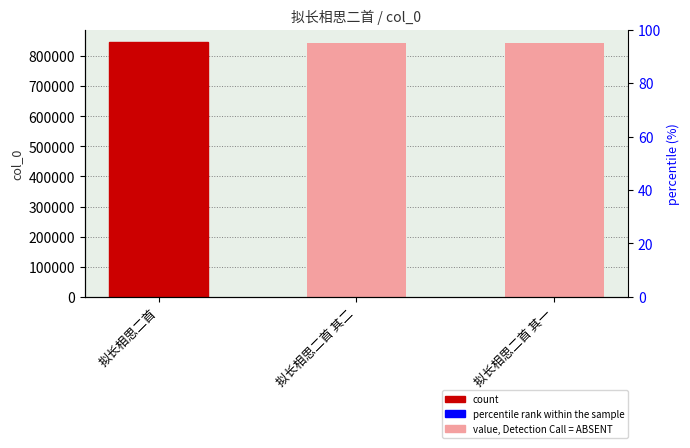

What position from the left is 拟长相思二首 其一?

3